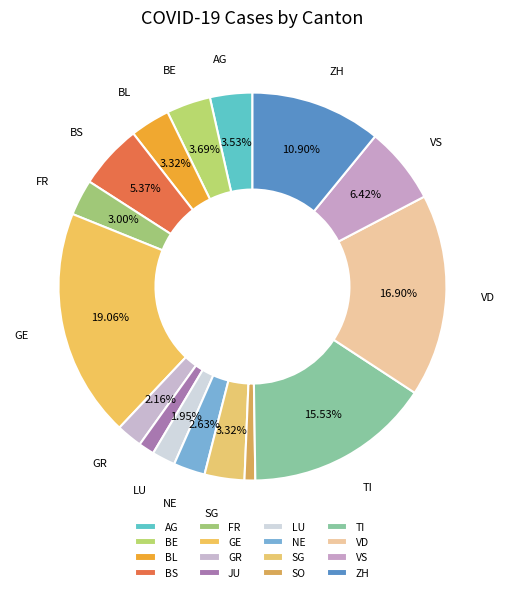

Is it true that LU is 12% of the pie?

False